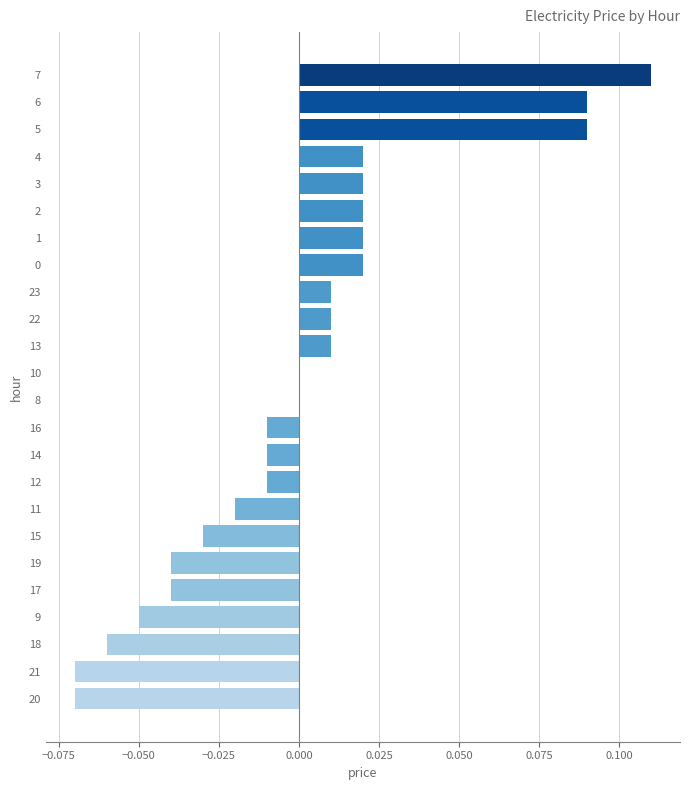

Between 18 and 6, which is larger?

6